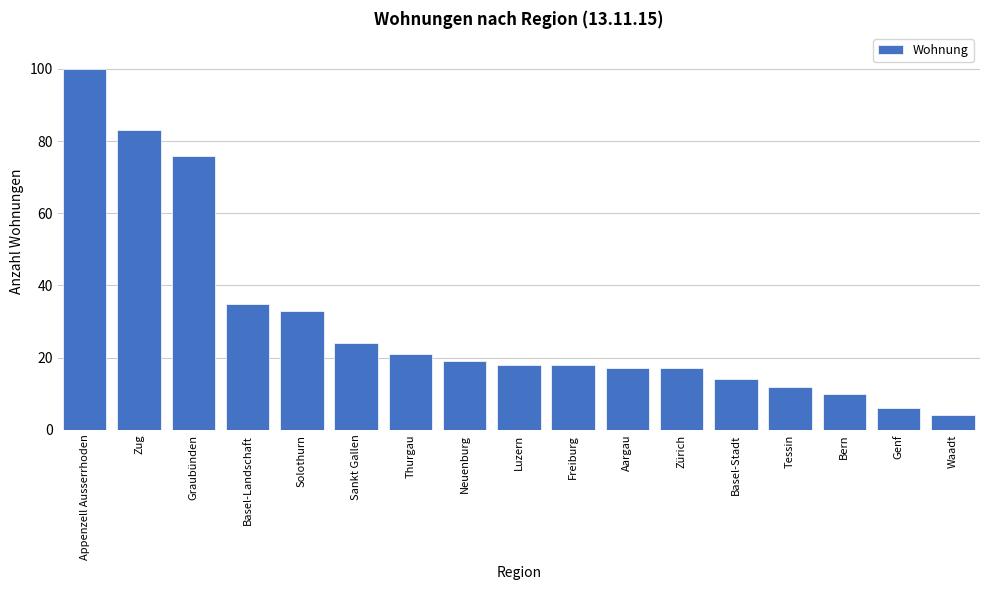

Reading left to right, what are all the values shown in this chart?

Appenzell Ausserrhoden=100	Zug=83	Graubünden=76	Basel-Landschaft=35	Solothurn=33	Sankt Gallen=24	Thurgau=21	Neuenburg=19	Luzern=18	Freiburg=18	Aargau=17	Zürich=17	Basel-Stadt=14	Tessin=12	Bern=10	Genf=6	Waadt=4